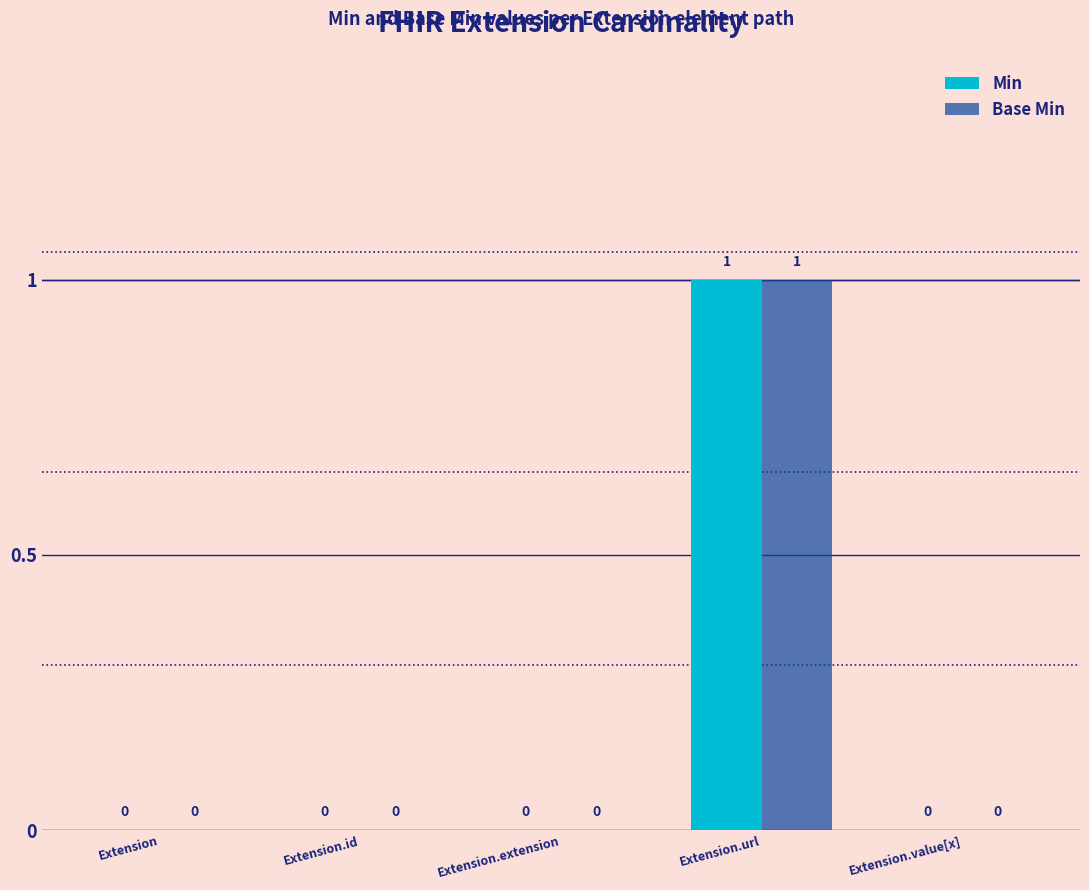

How many values in the Base Min series exceed 0?

1